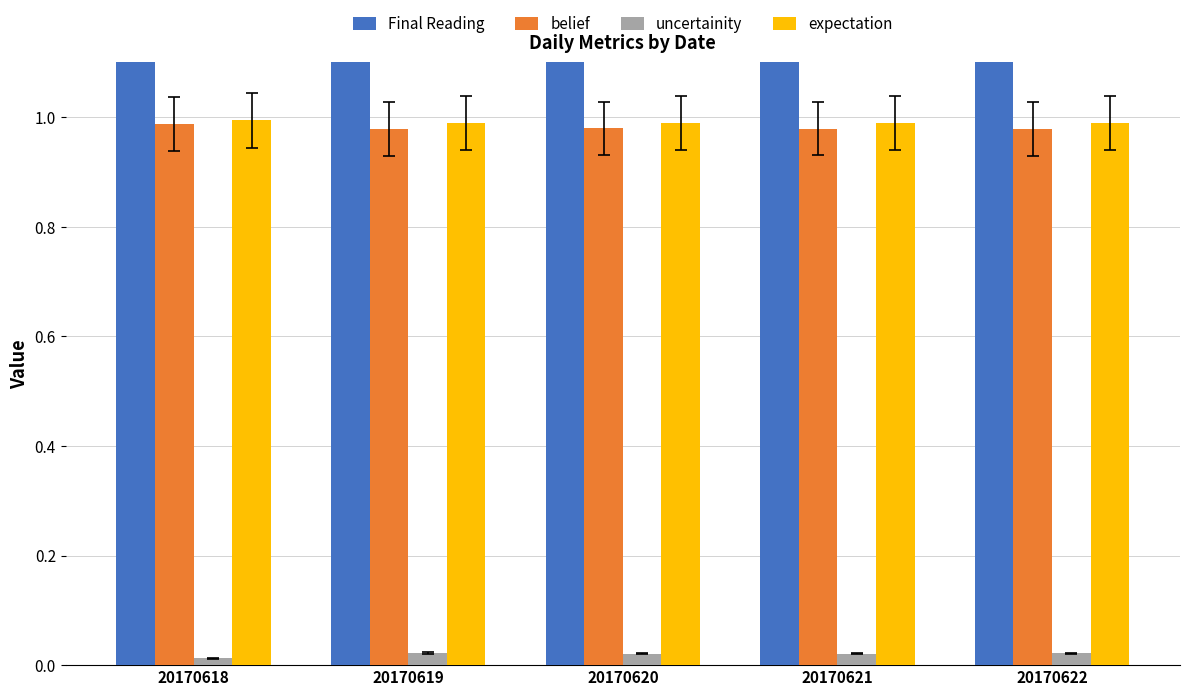

Reading right to left, extract all data points from this chart.

Final Reading: 20170622=6.8	20170621=6.3	20170620=5.5	20170619=3.4	20170618=4.6
belief: 20170622=1.0	20170621=1.0	20170620=1.0	20170619=1.0	20170618=1.0
uncertainity: 20170622=0.0	20170621=0.0	20170620=0.0	20170619=0.0	20170618=0.0
expectation: 20170622=1.0	20170621=1.0	20170620=1.0	20170619=1.0	20170618=1.0